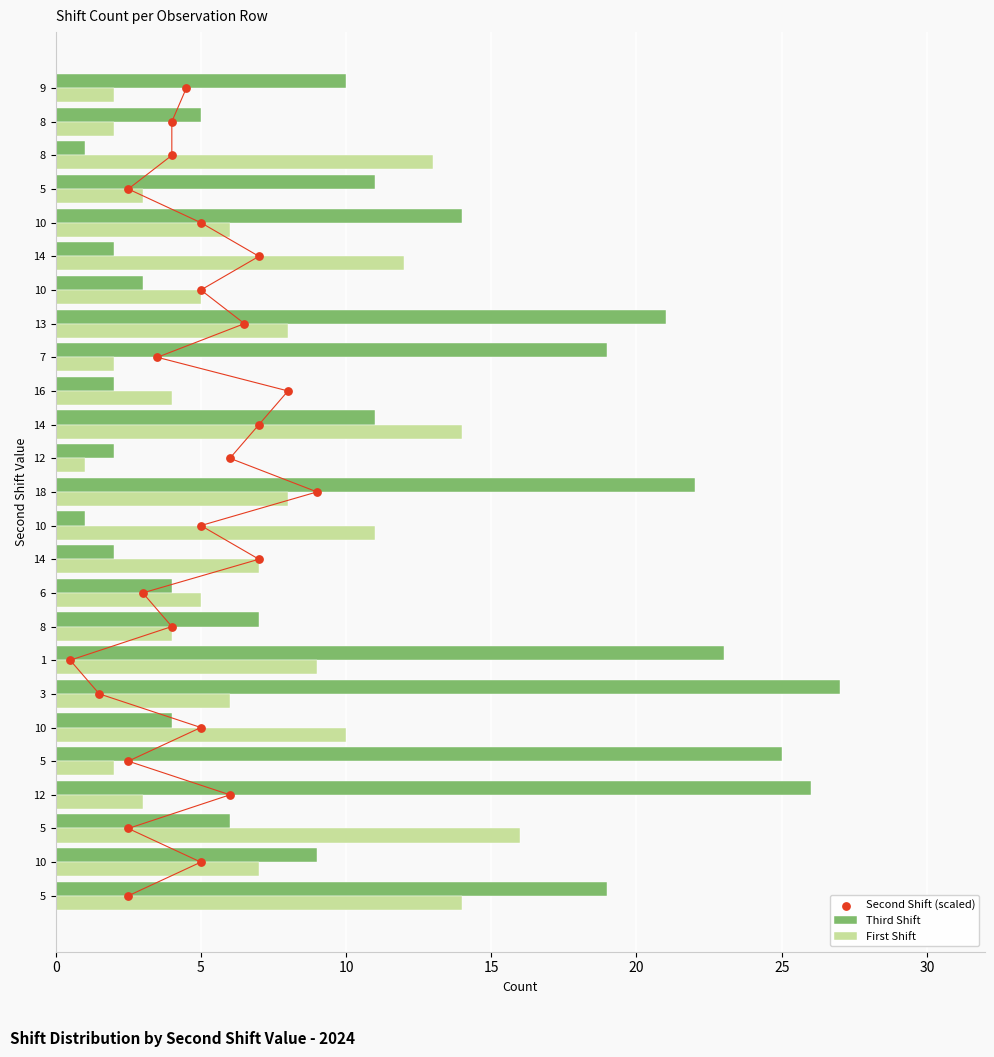

Which series has the largest Y range (max minus min)?

Third Shift